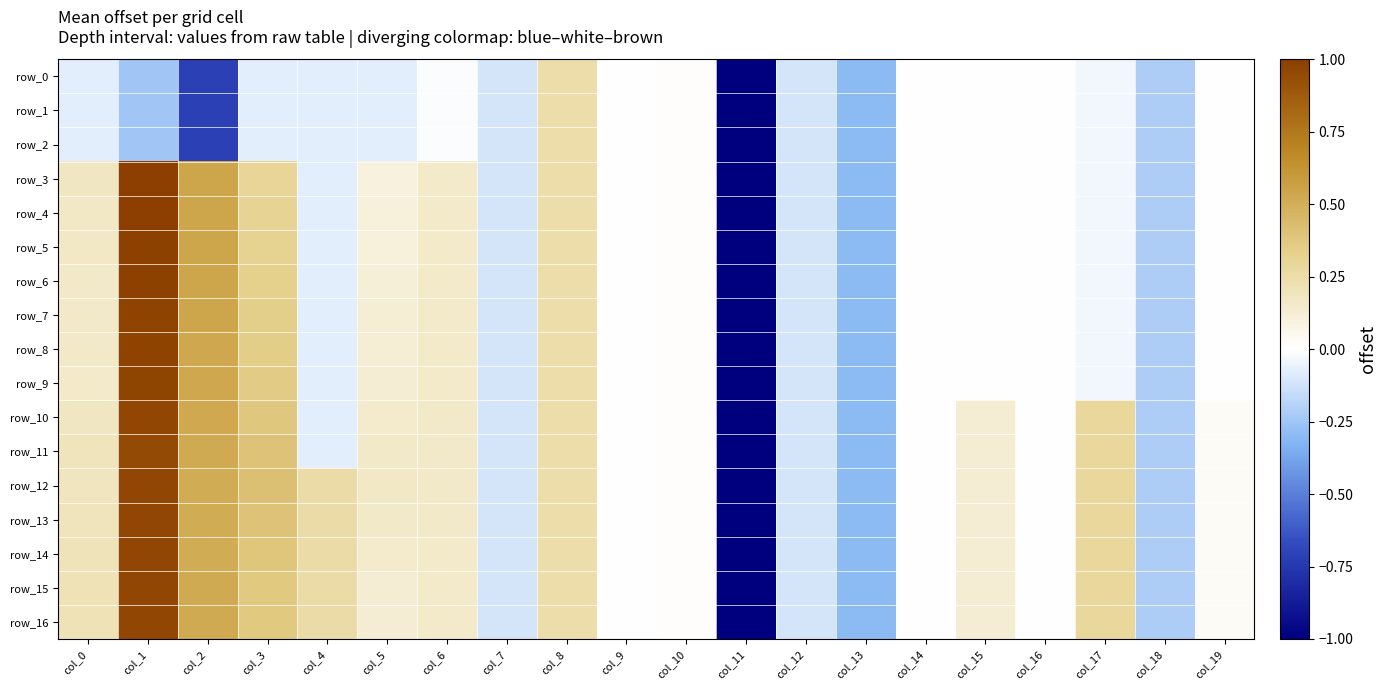

How many values in the row_16 series are below 0?

7